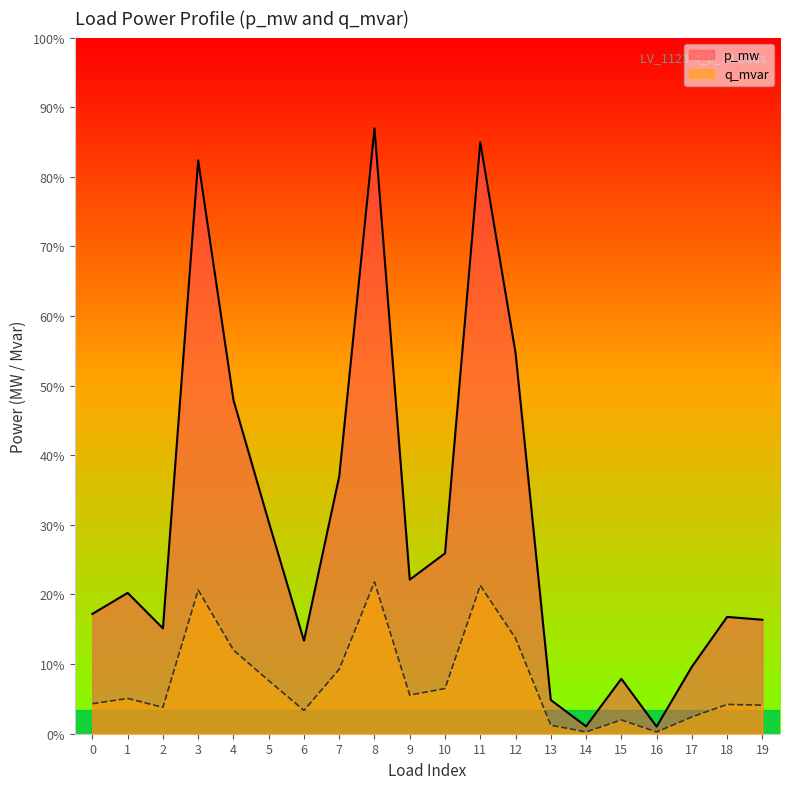

What are all the series names shown in the legend?

p_mw, q_mvar